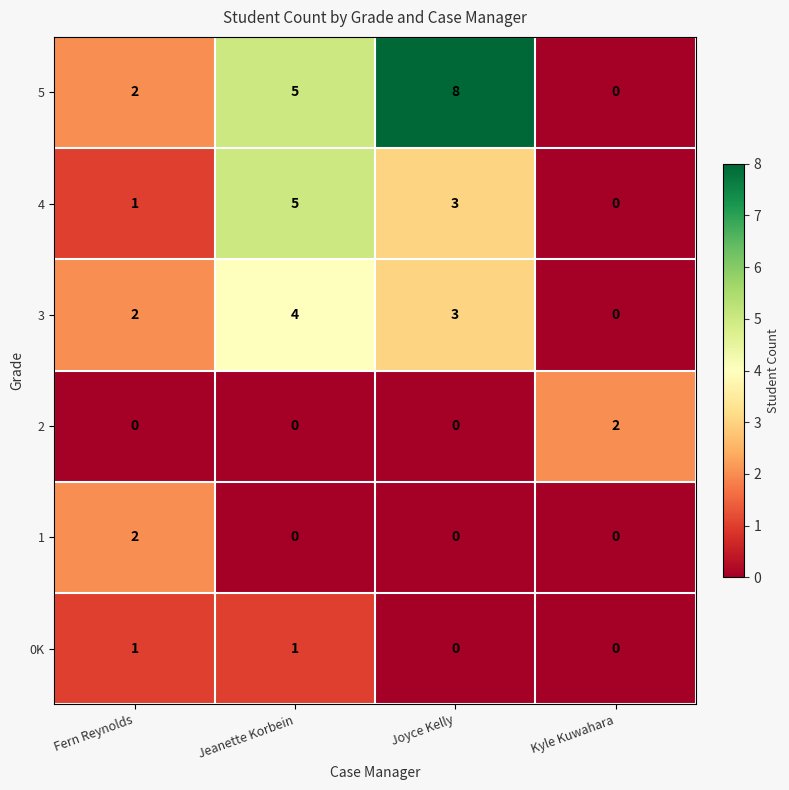

Which series has the widest spread of values?

5